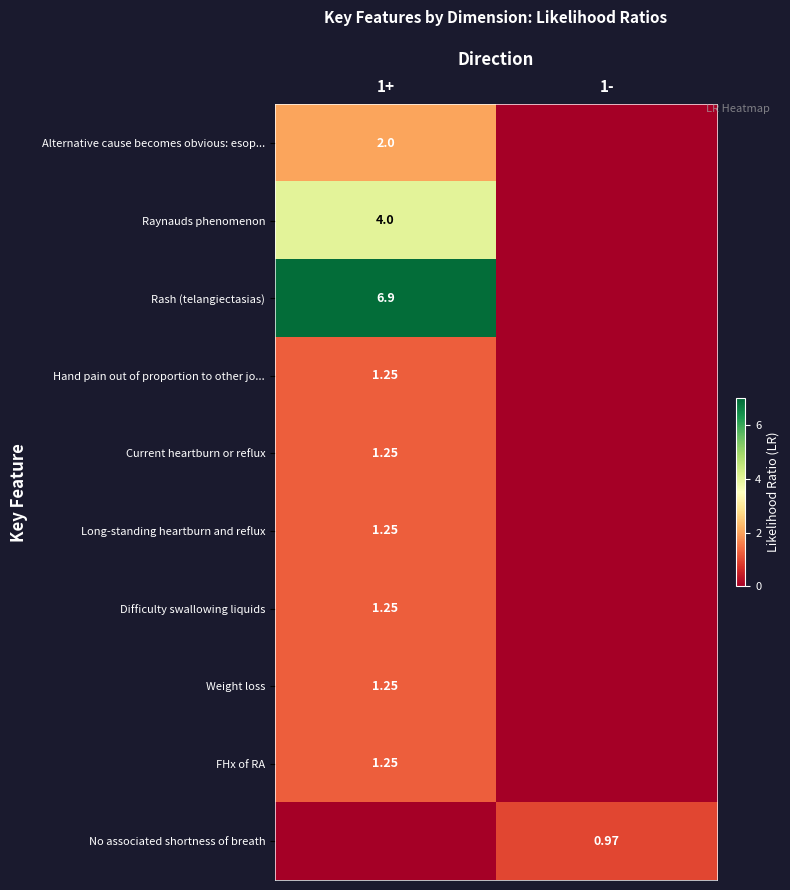

Which category has the lowest value in the Long-standing heartburn and reflux series?

1-